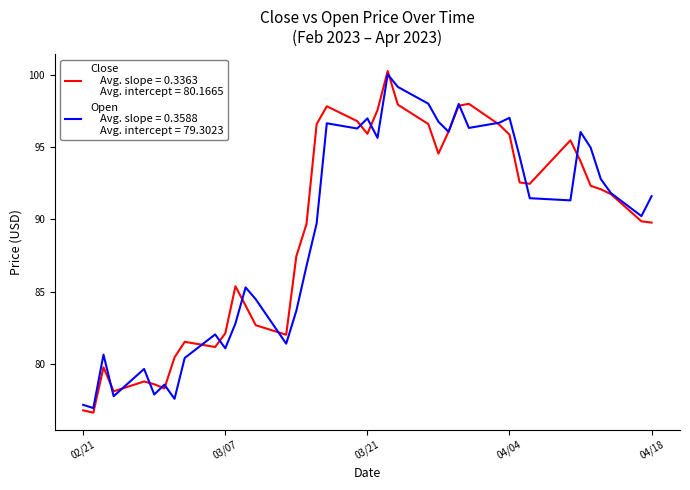

What is the smallest value displayed?

76.6